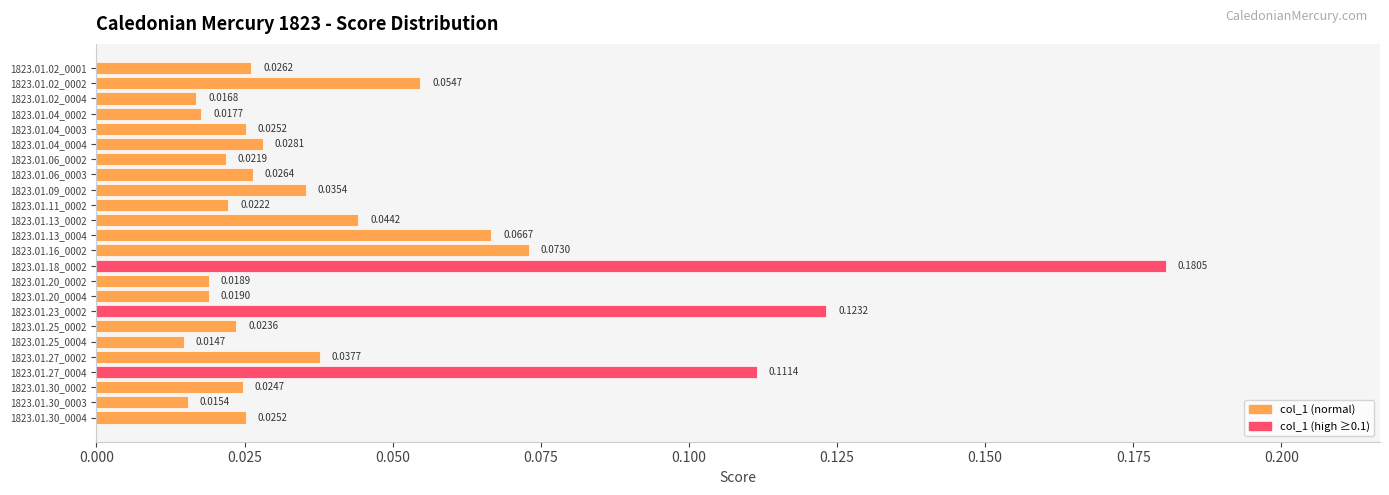

What is the change in value from 1823.01.06_0003 to 1823.01.18_0002?

+0.2